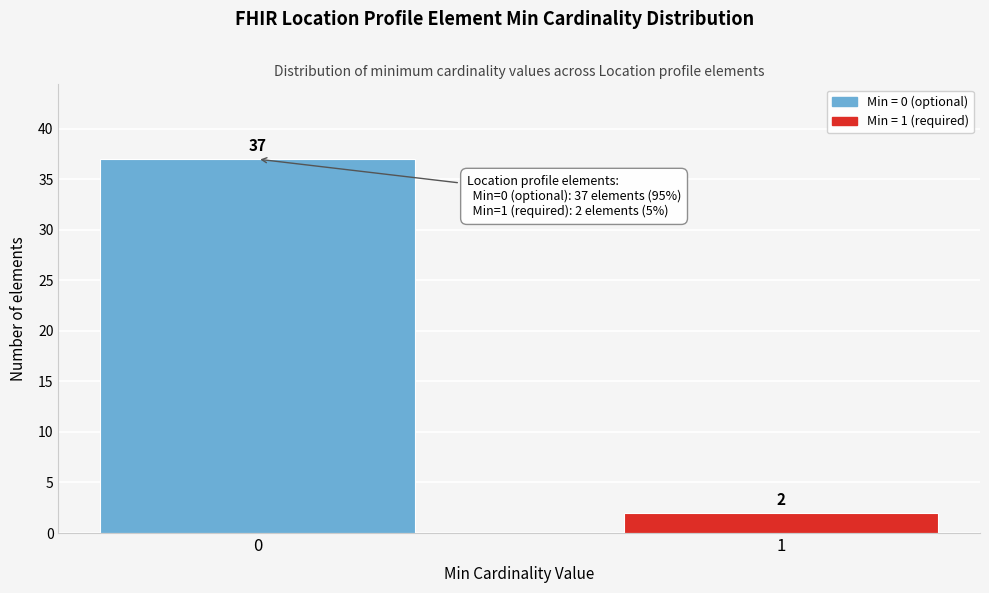

Reading left to right, extract all data points from this chart.

37	2